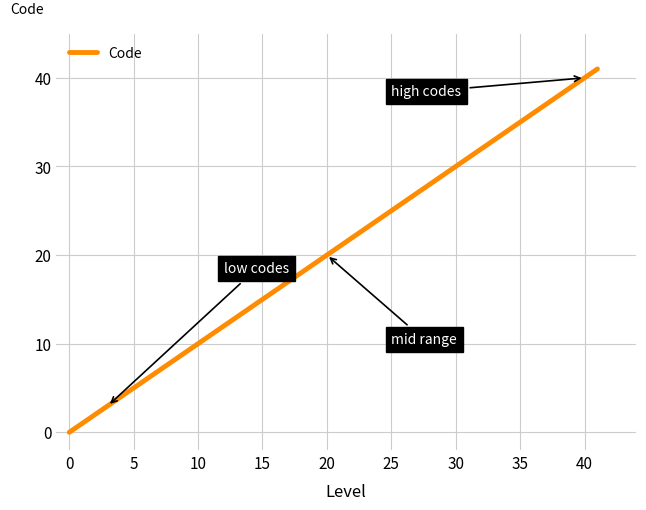

What is the average value?

11